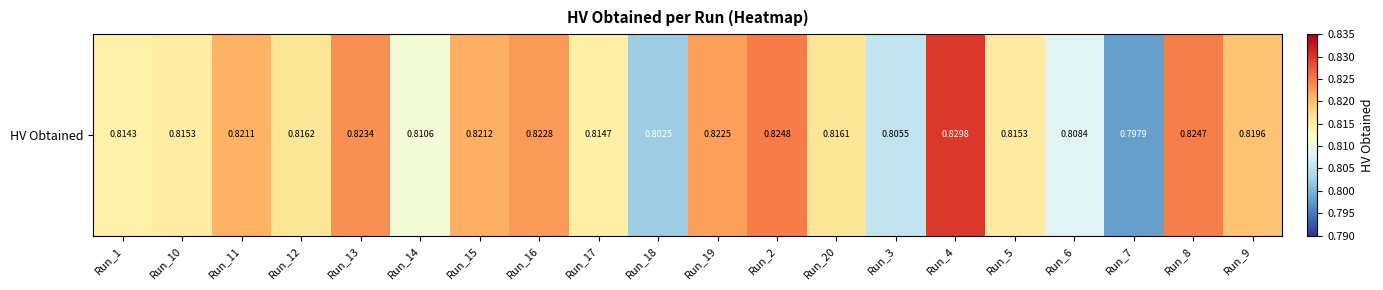

The value at Run_18 is 1.2. True or false?

False